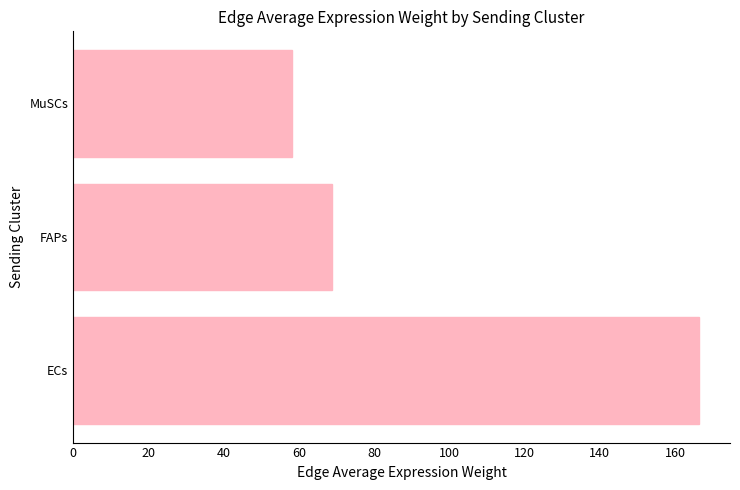

Reading bottom to top, extract all data points from this chart.

166.3	68.9	58.2